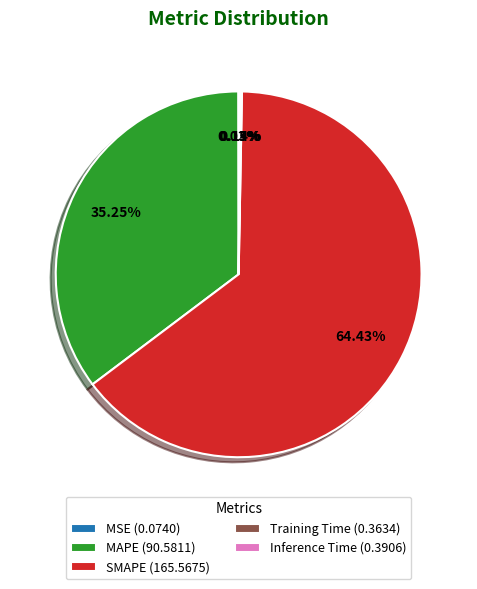

Approximately how many times larger is the value at SMAPE (165.5675) compared to MAPE (90.5811)?

1.8